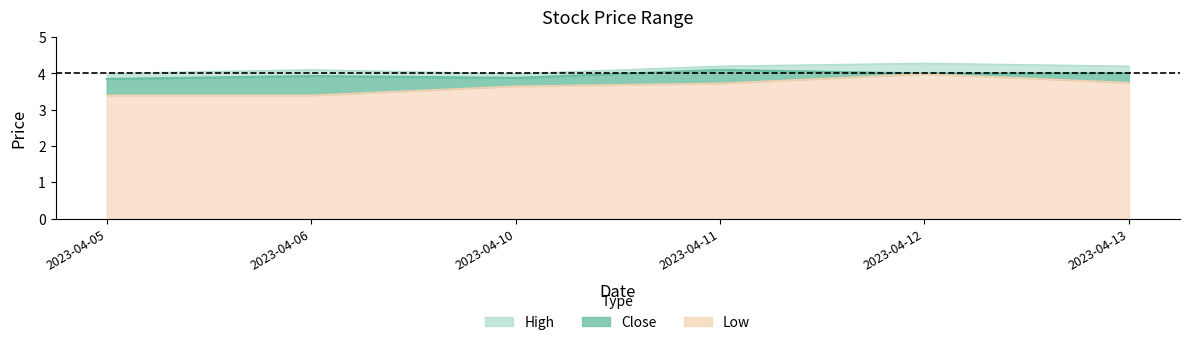

What value does the Close series have at 2023-04-11?

4.1